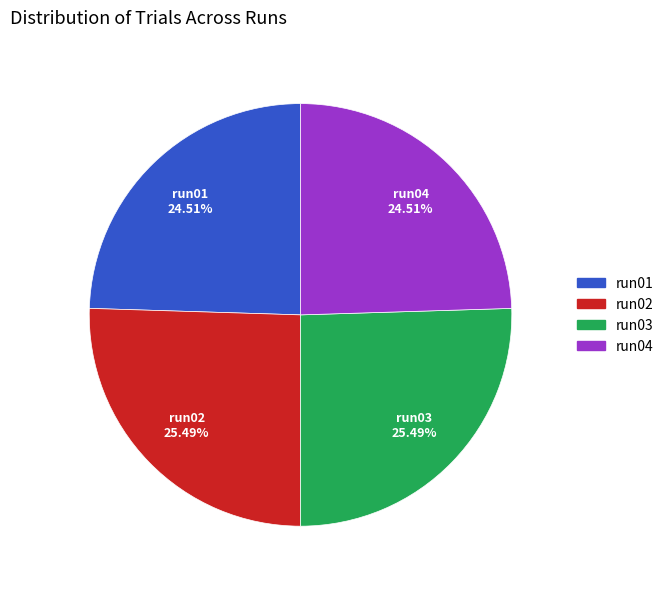

Is run01 the majority of the pie?

No